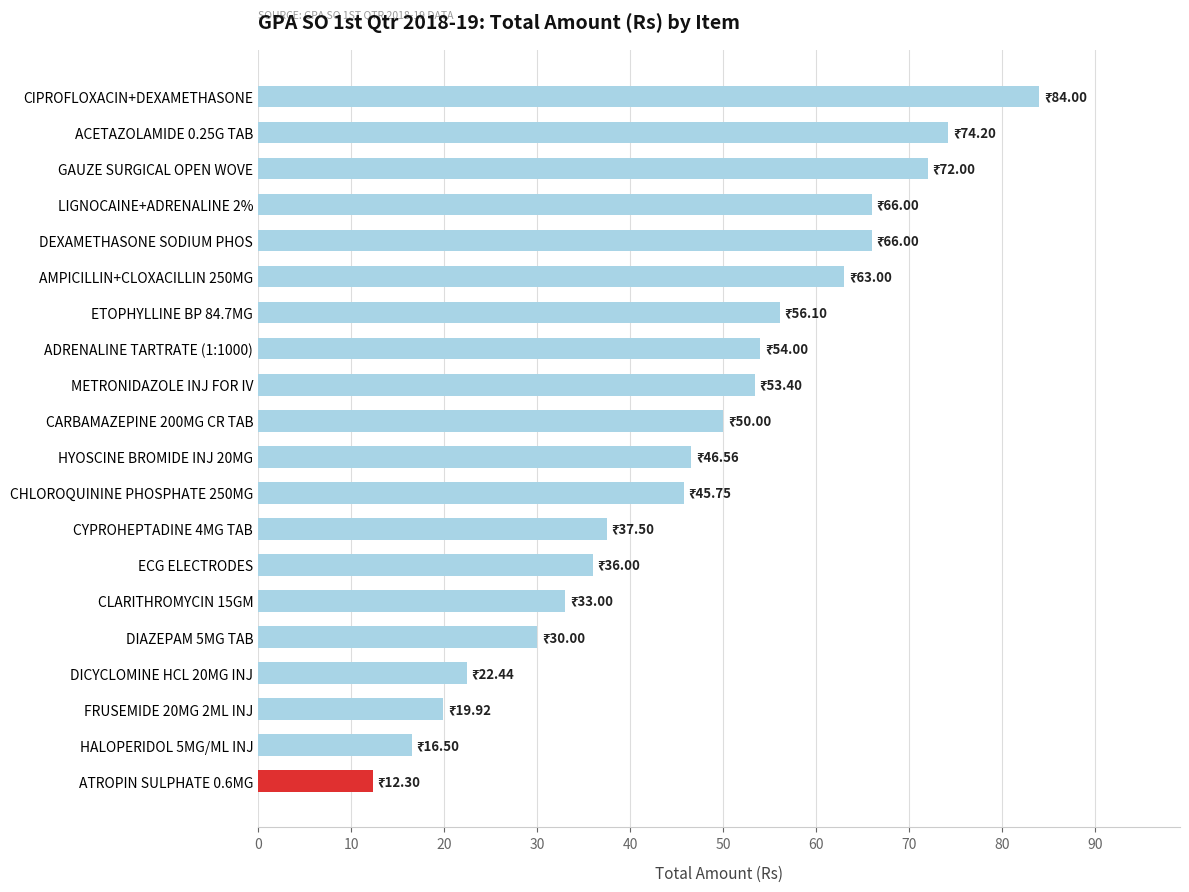

At which category does the chart reach its minimum across all series?

ATROPIN SULPHATE 0.6MG